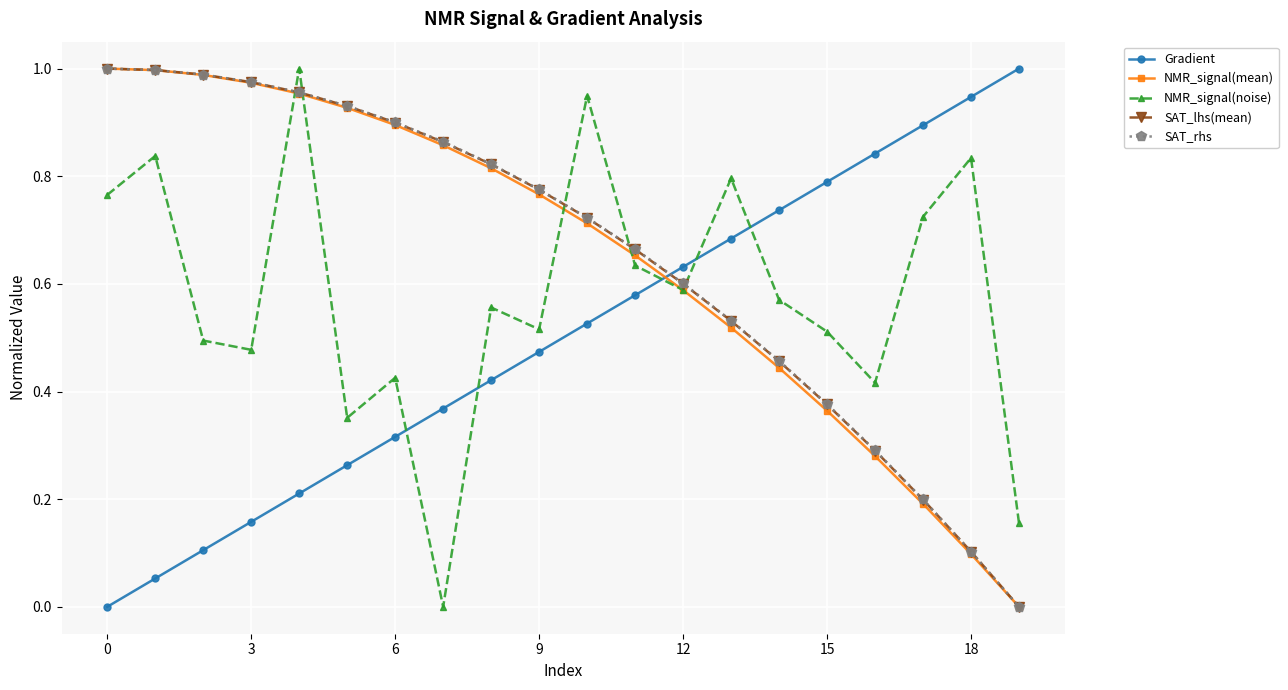

Which series ends up on top after the final intersection of NMR_signal(mean) and Gradient?

Gradient